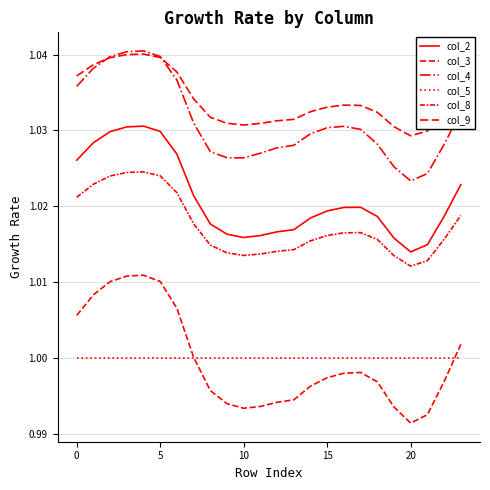

How many lines are shown in the chart?

6